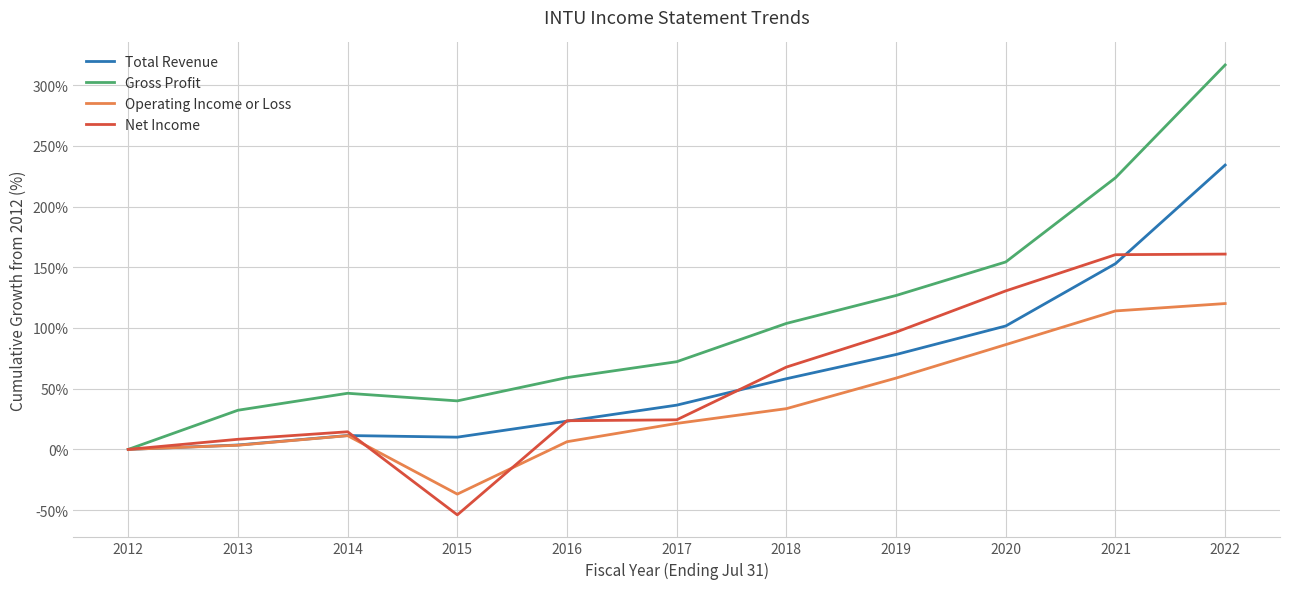

At which label does Total Revenue reach its minimum?

2012